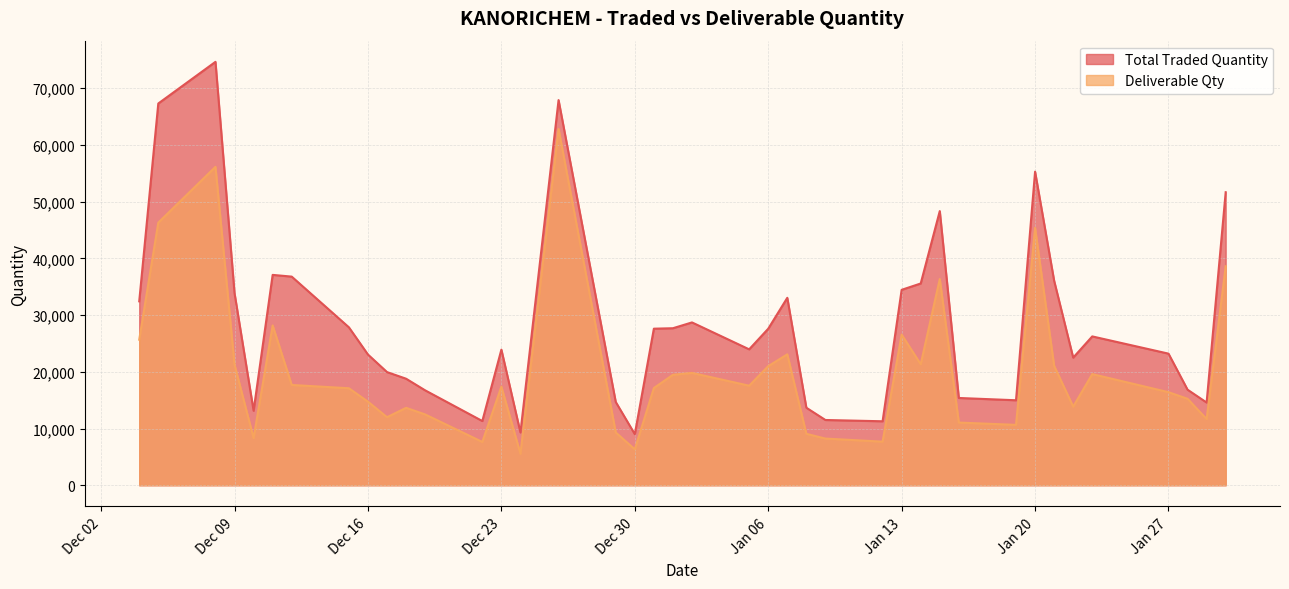

Does the chart have visible grid lines?

Yes